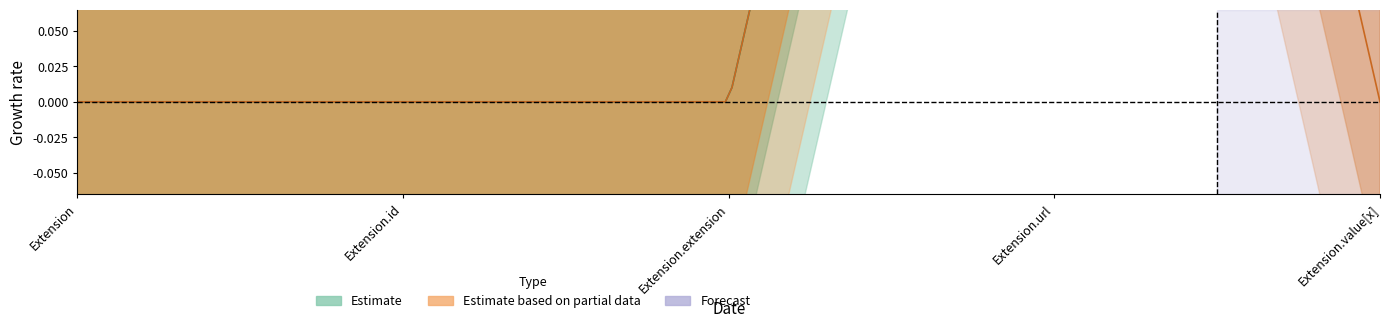

What position from the left is Extension?

1